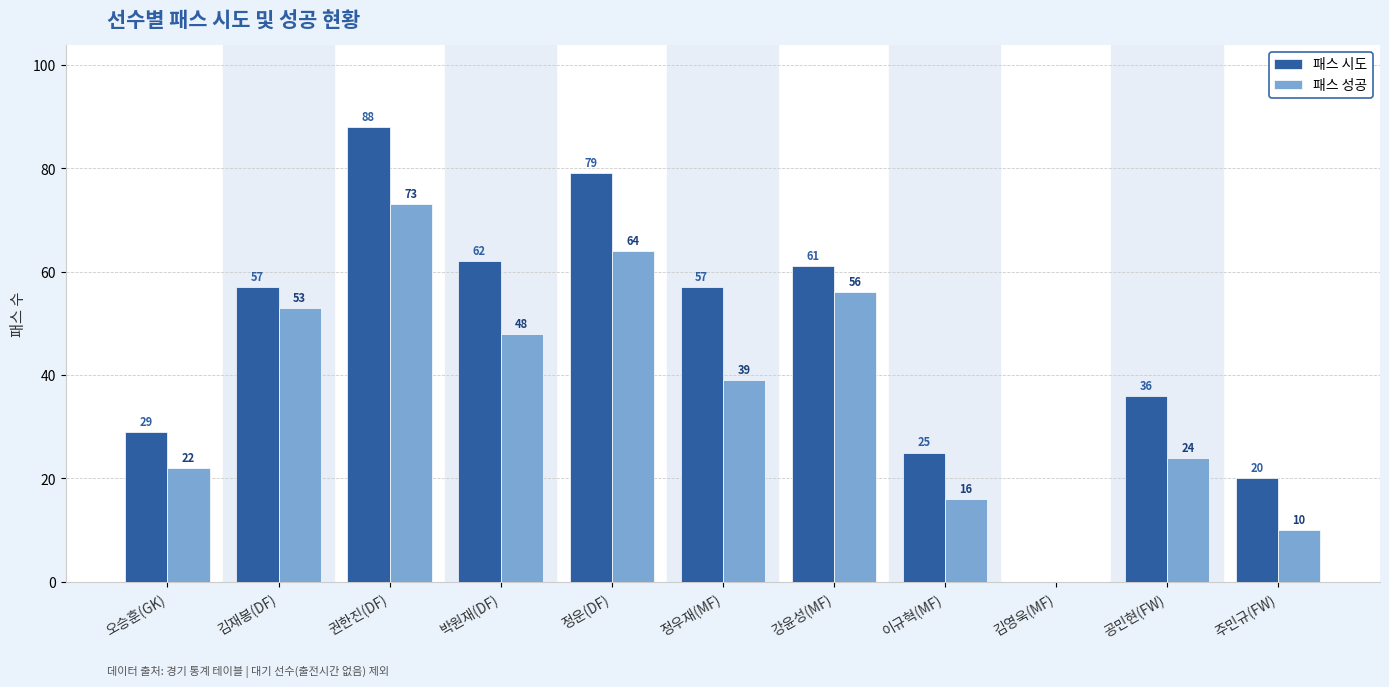

Is it true that 패스 성공 equals 39 at 정우재(MF)?

True